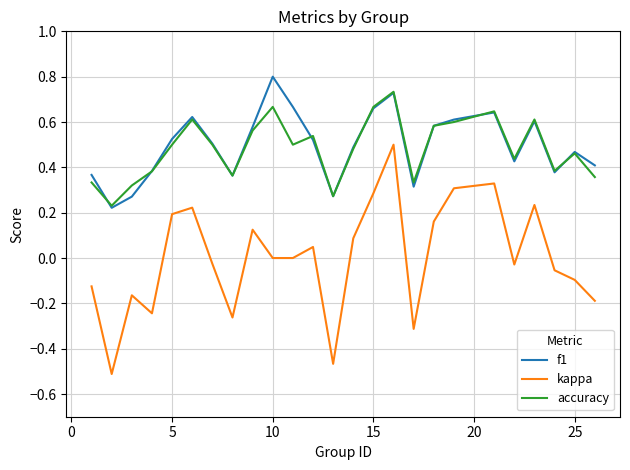

True or false: f1 and kappa cross at least once.

False